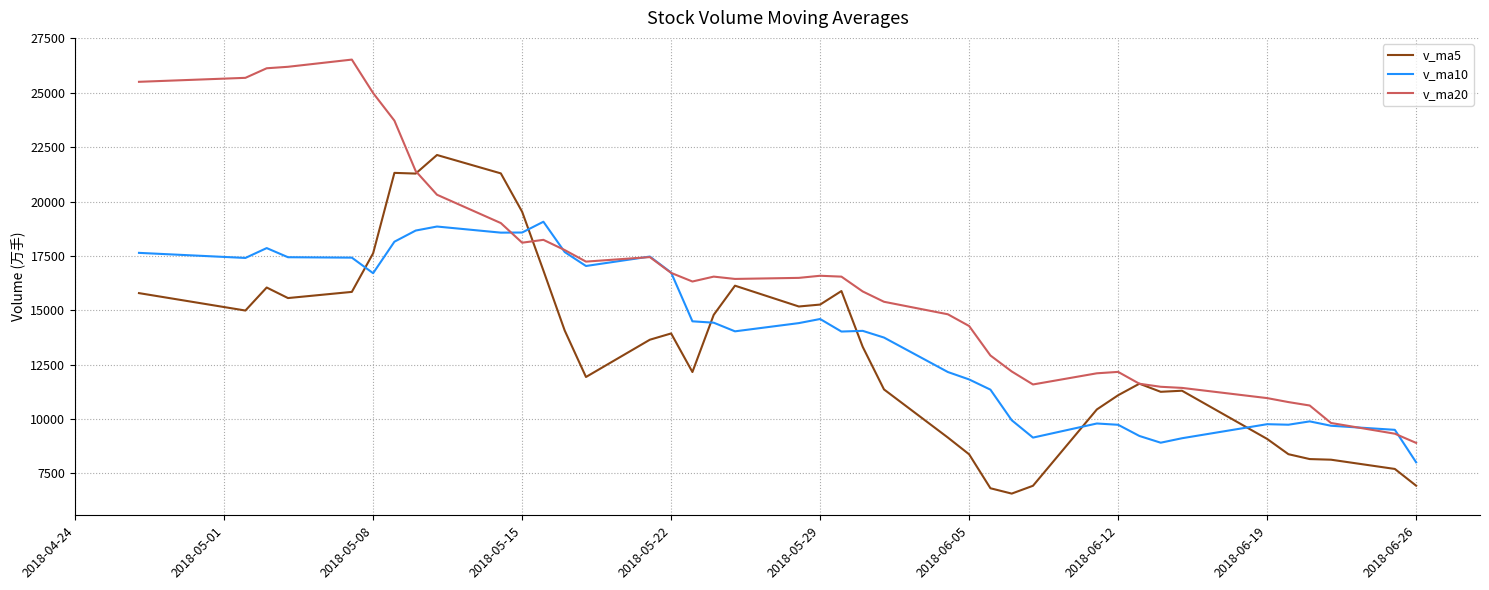

Rank the series by their maximum value, from lowest to highest.

v_ma10, v_ma5, v_ma20